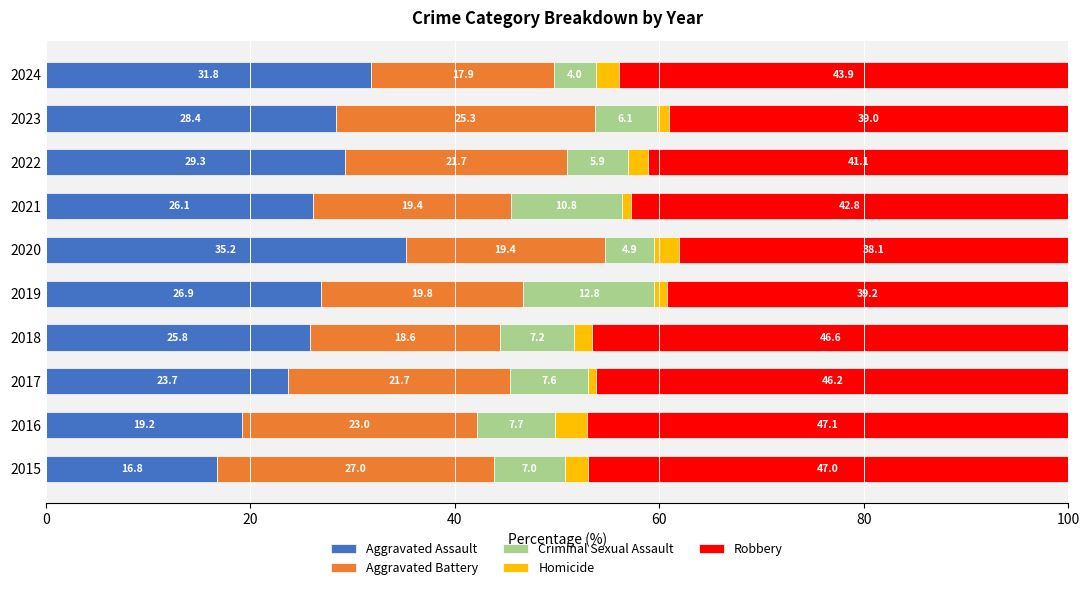

The Aggravated Assault series shows 55.6 at 2024. True or false?

False